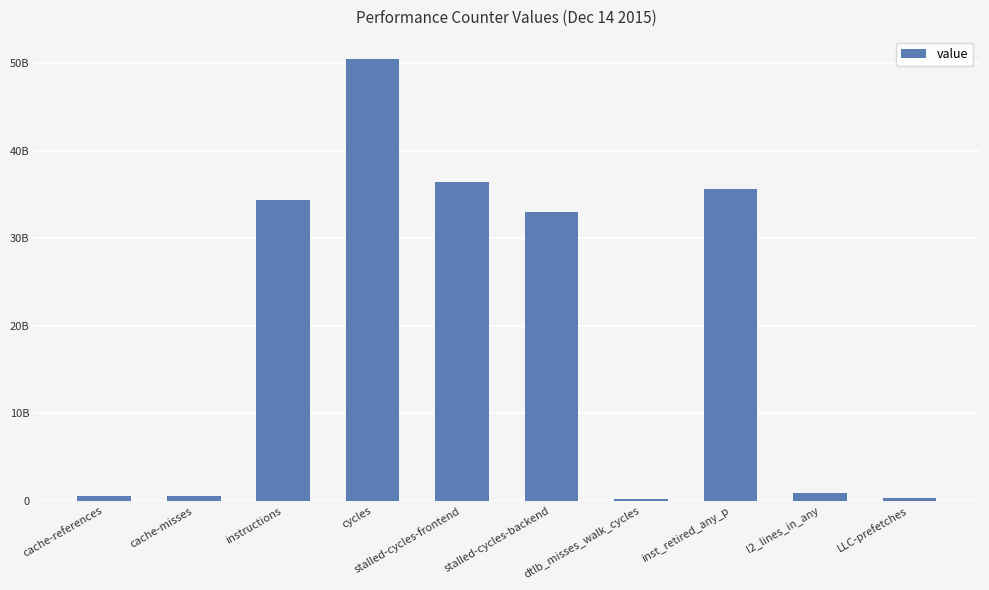

Does the chart contain any negative values?

No